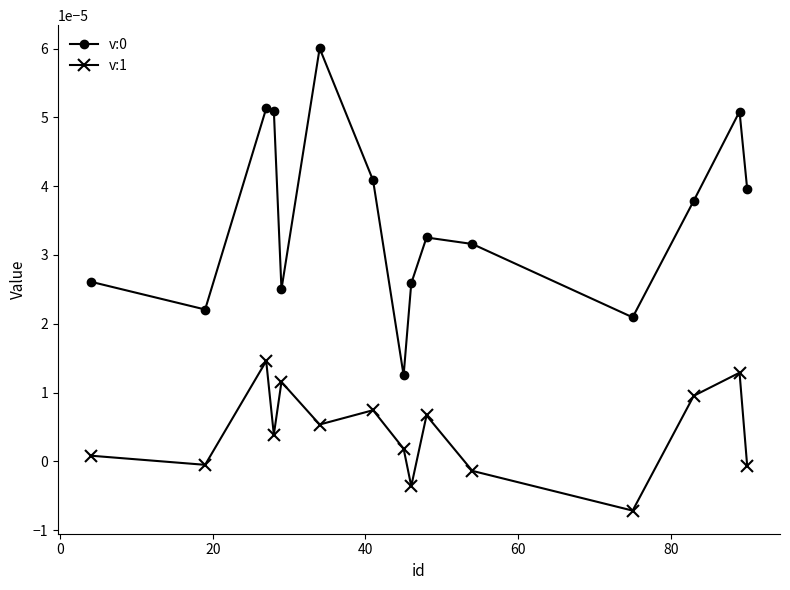

True or false: v:1 and v:0 intersect in this chart.

False